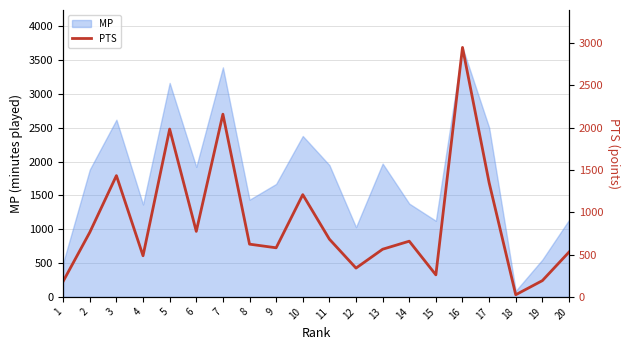

Reading left to right, what are all the values shown in this chart?

184	763	1433	486	1983	774	2159	623	580	1208	682	340	563	658	260	2948	1350	25	192	529